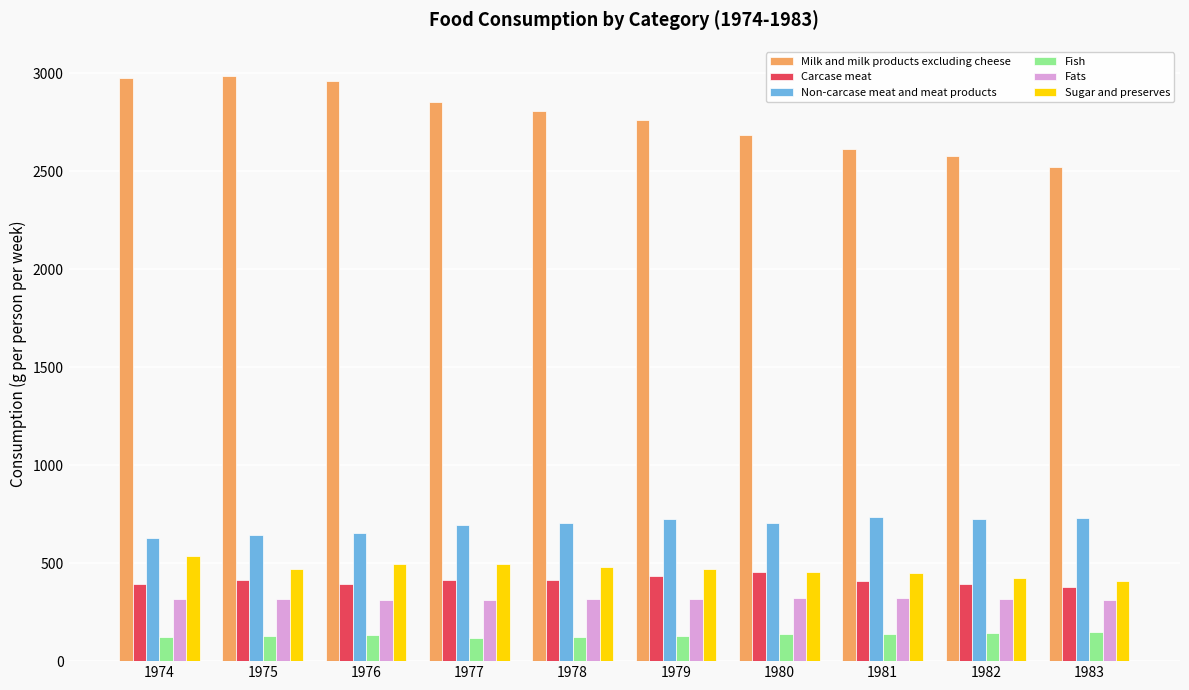

What is the difference between the second highest and second lowest values in the Non-carcase meat and meat products series?

88